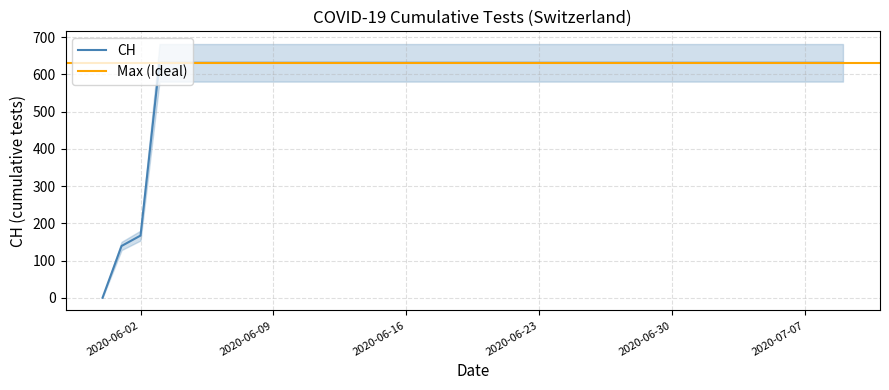

How many data points are less than 631?

3